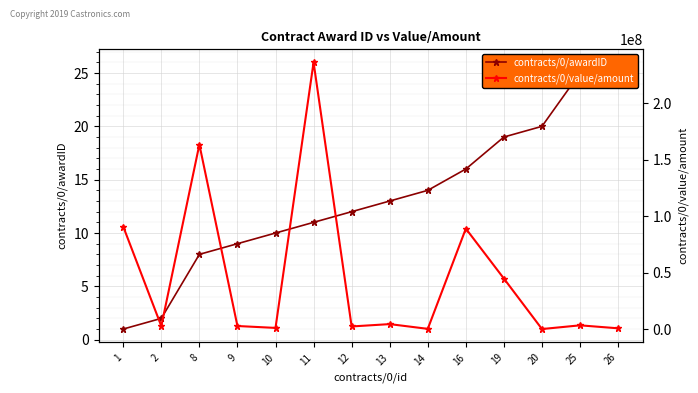

How many series are shown in this chart?

2